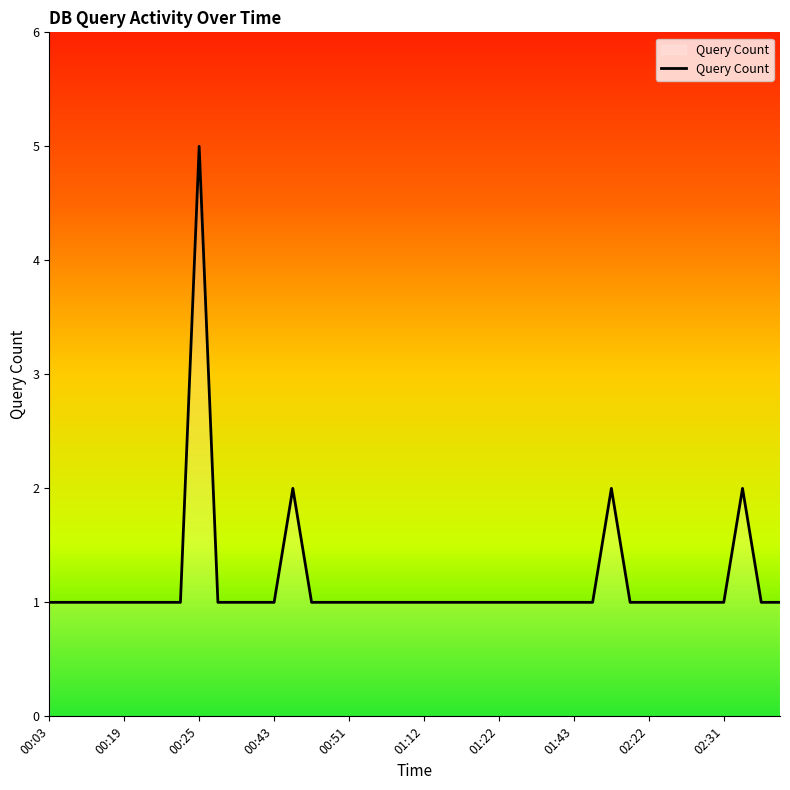

What is the maximum value shown in the chart?

5